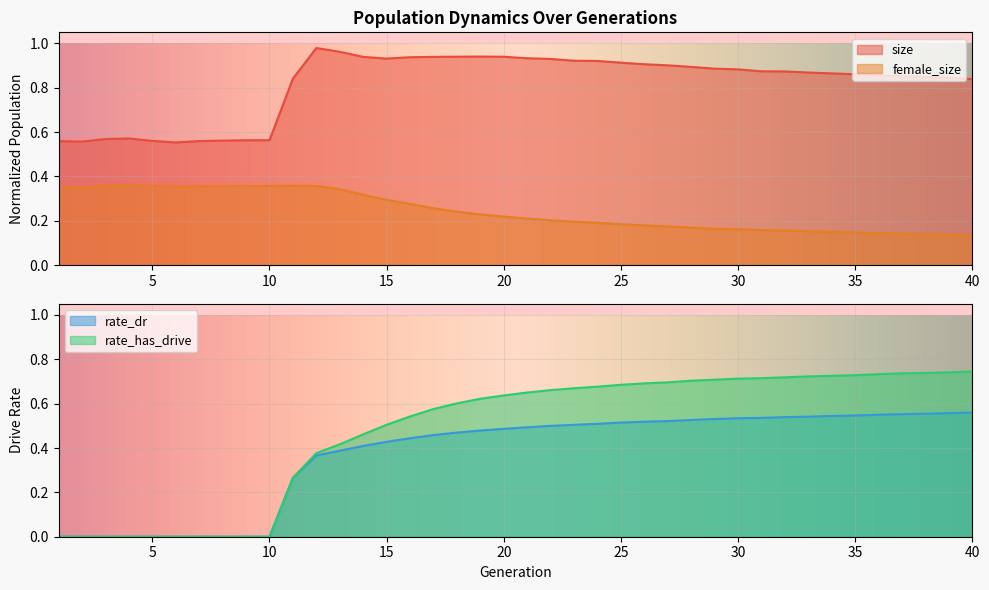

What is the difference between the maximum and minimum values in the size series?

0.4